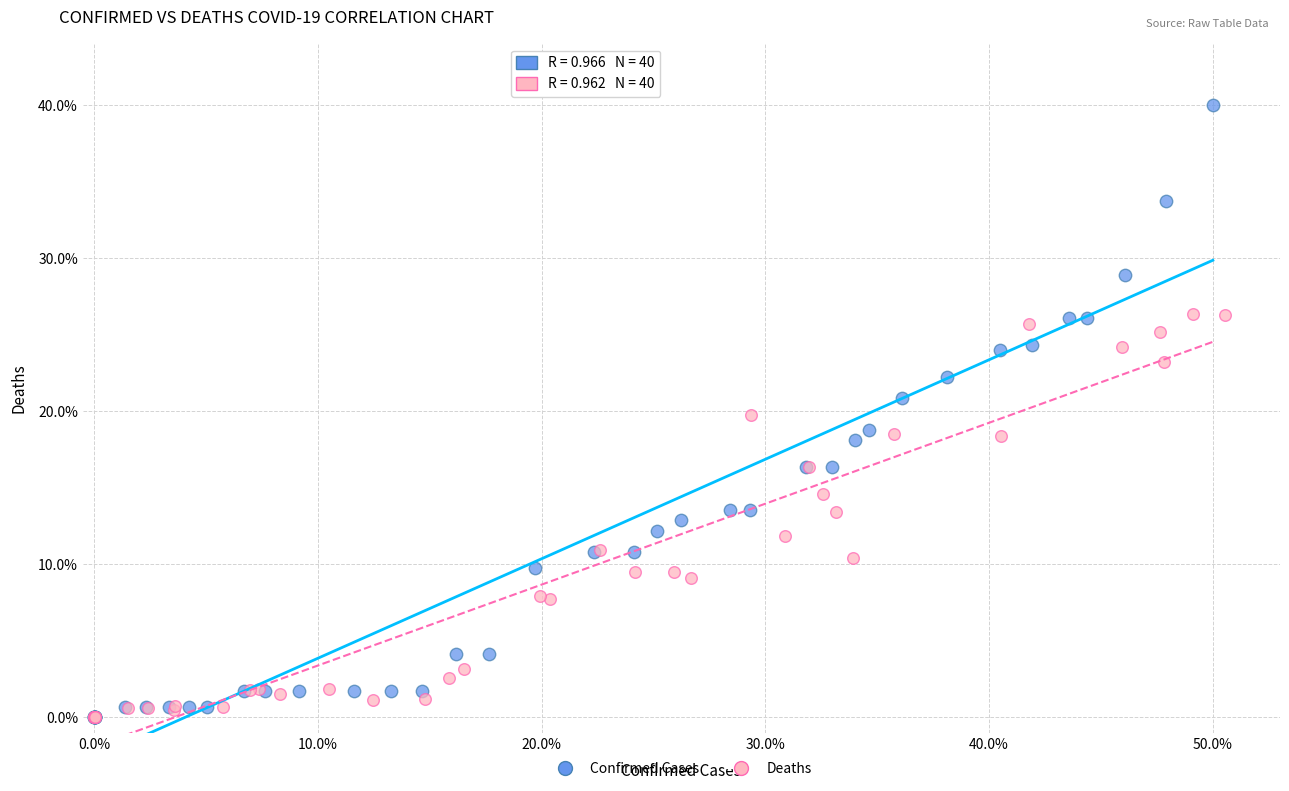

What are all the series names shown in the legend?

Confirmed Cases, Deaths